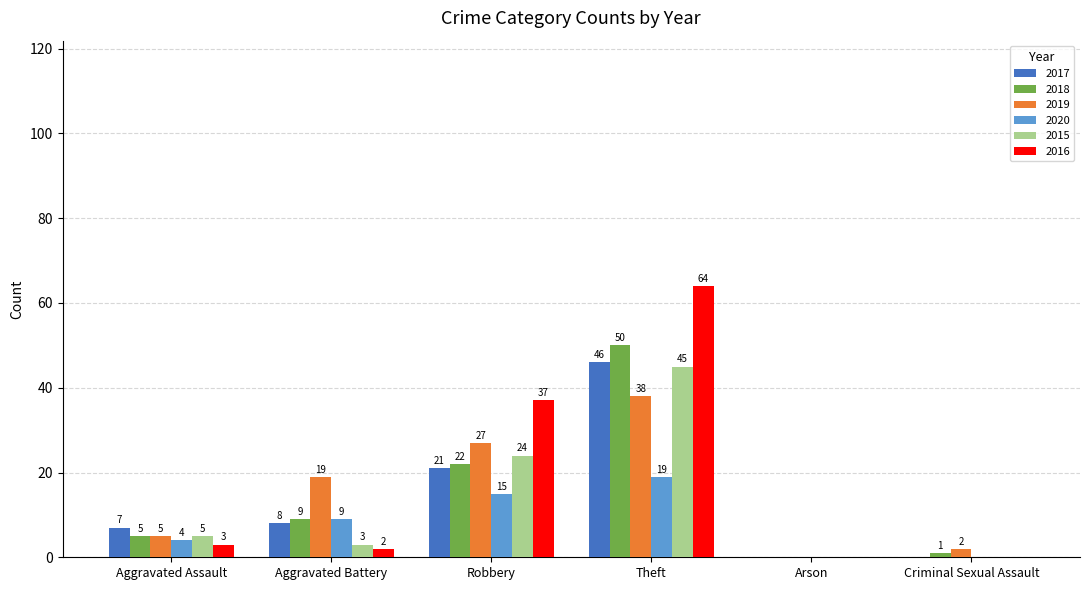

Which series has the largest total across all categories?

2016